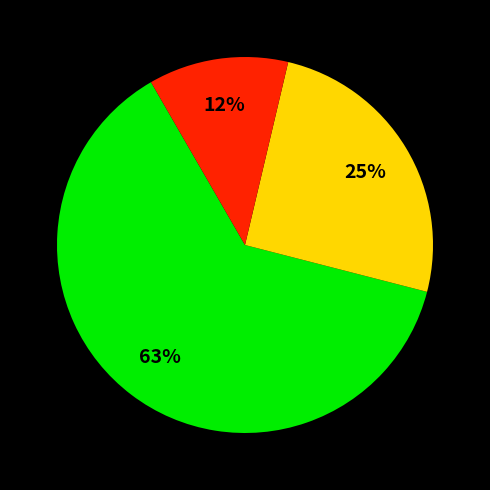

To the nearest percent, what is the difference between the largest and smallest slice percentages?

51%